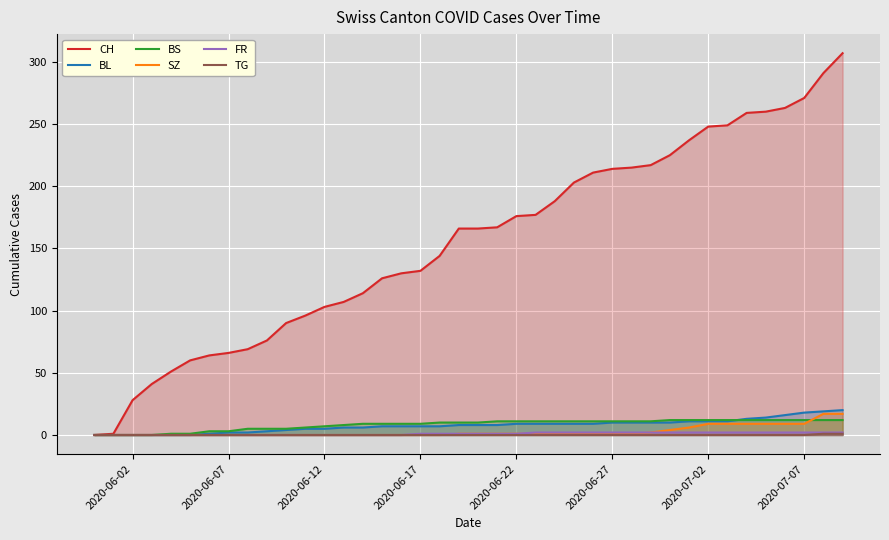

What is the difference between the second highest and minimum values in the BL series?

19